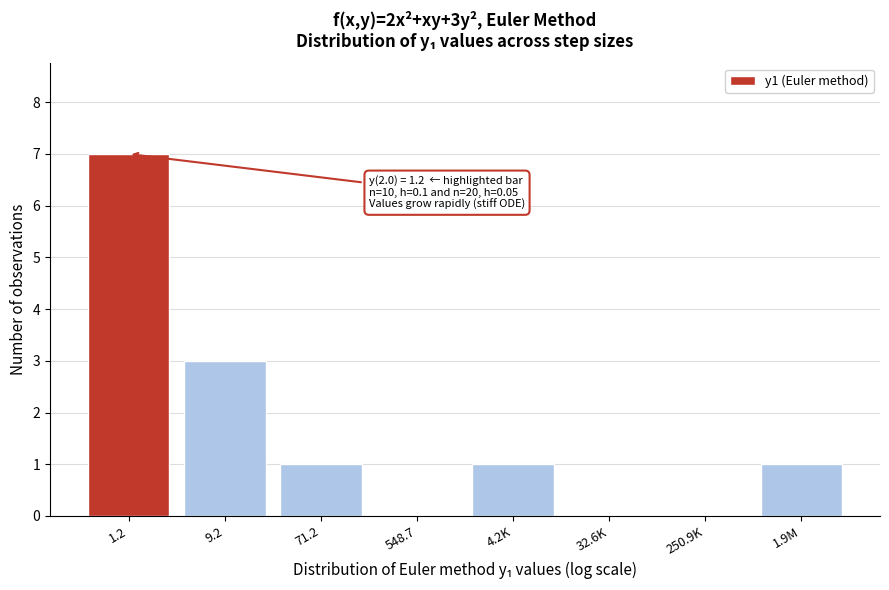

Reading left to right, transcribe all the data shown in this chart.

1.2=7	9.2=3	71.2=1	548.7=0	4.2K=1	32.6K=0	250.9K=0	1.9M=1